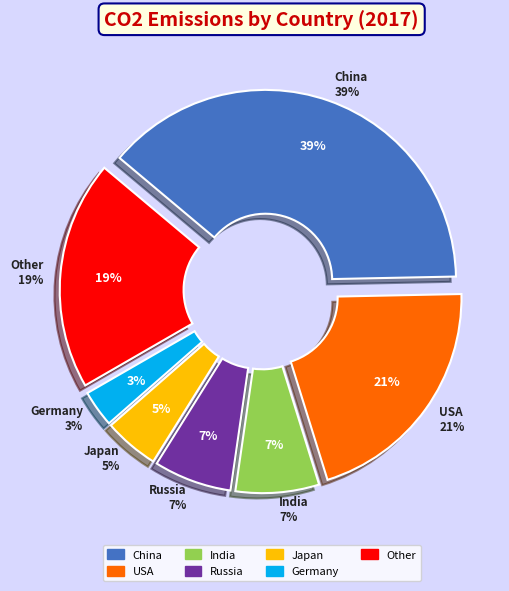

How many segments does this pie chart have?

7